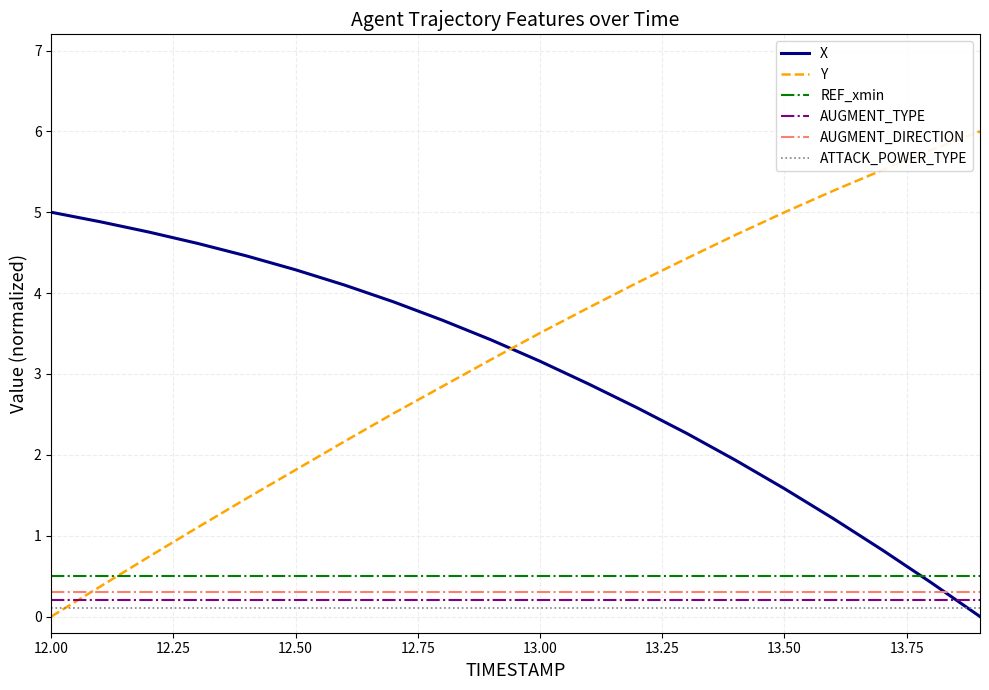

What is the minimum value for REF_xmin?

0.5